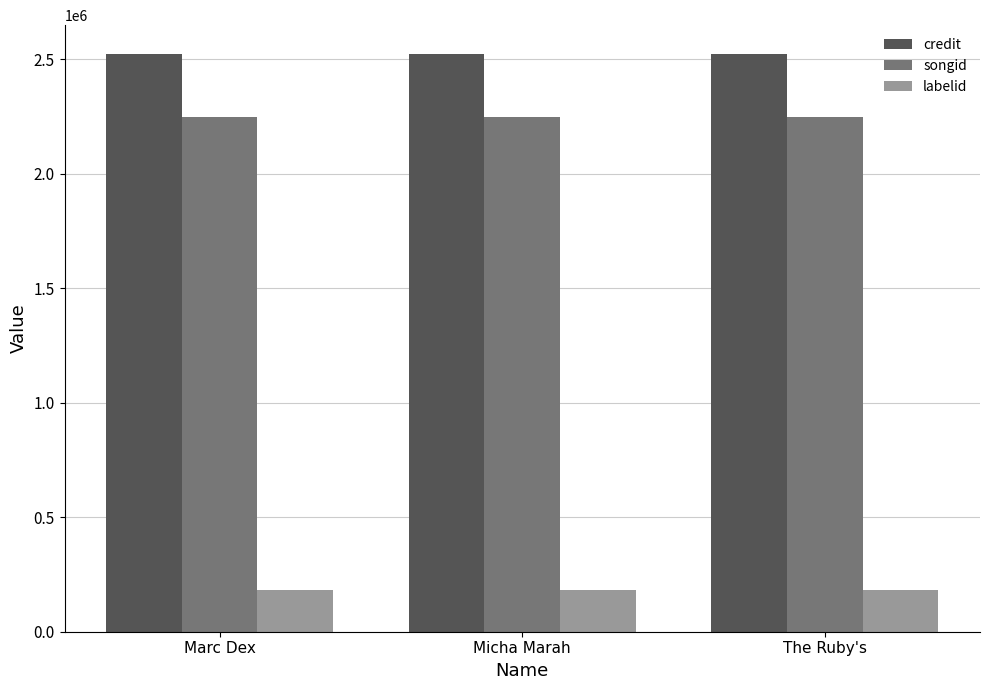

What is the smallest value displayed?

182561